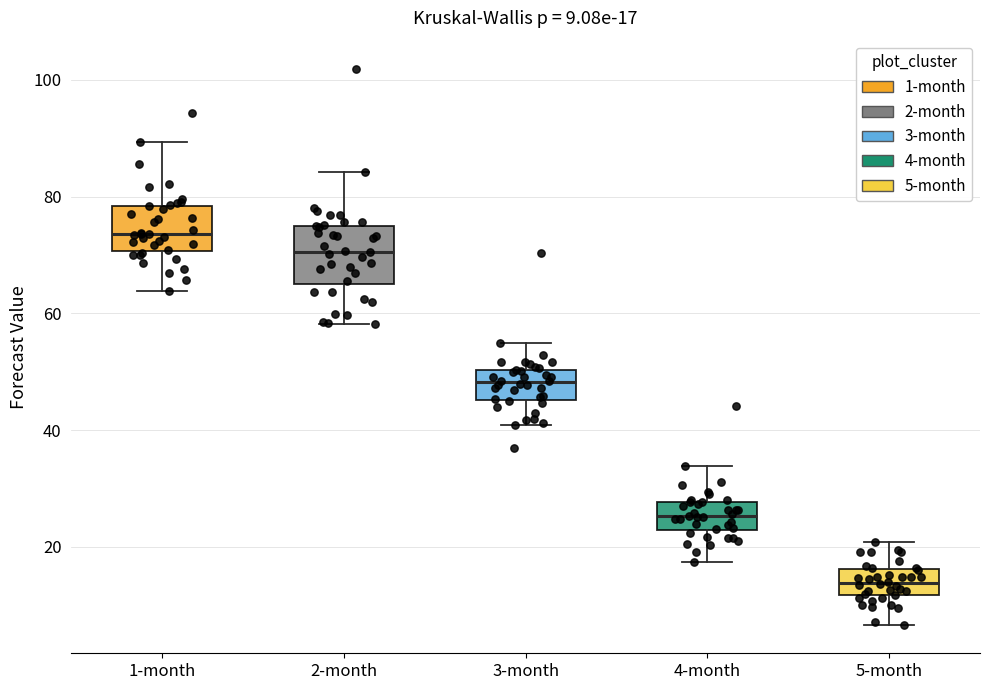

Which box's median line is the highest?

1-month